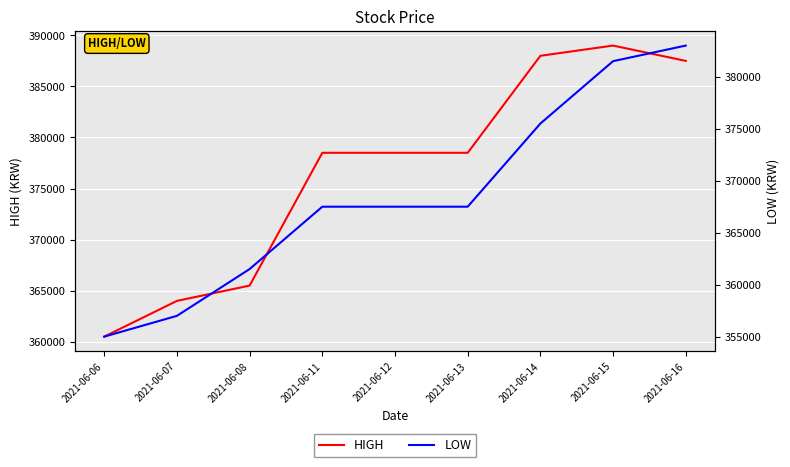

At which category does the chart reach its peak across all series?

2021-06-15